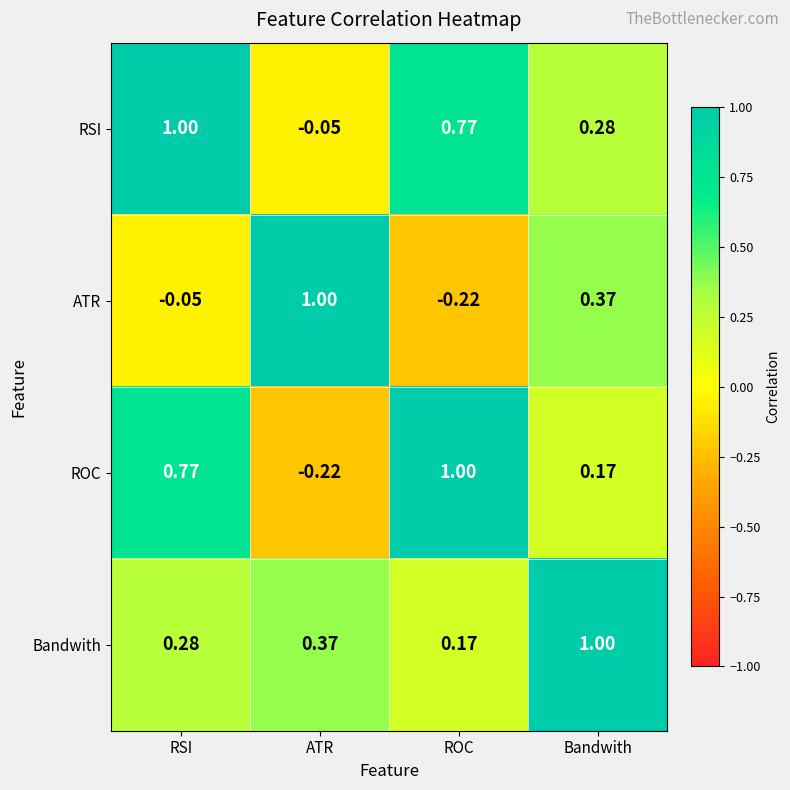

At which category is the sum across all series the highest?

RSI